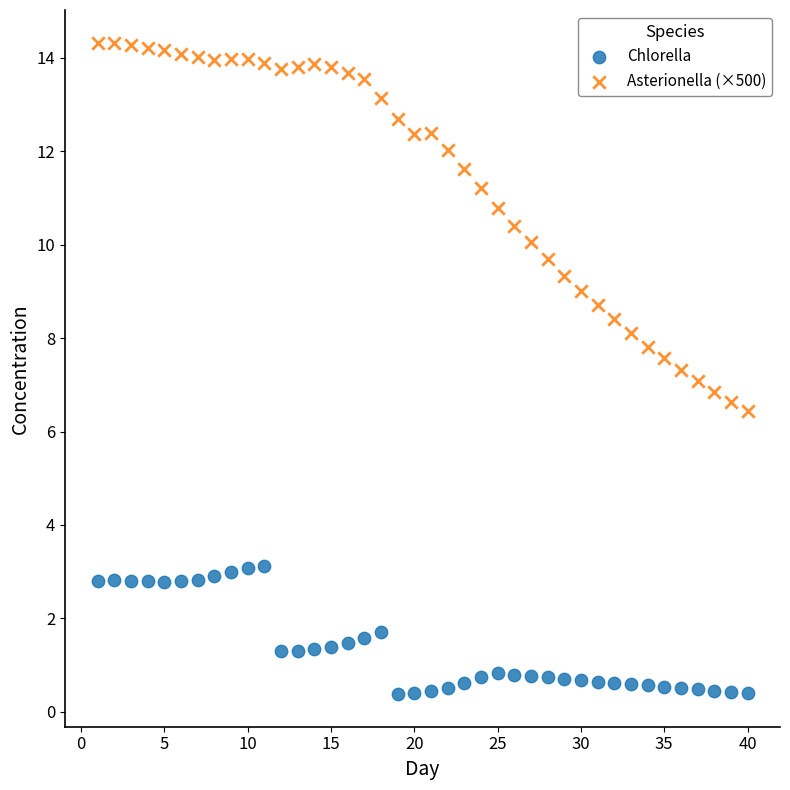

Which series has the largest Y range (max minus min)?

Asterionella (×500)